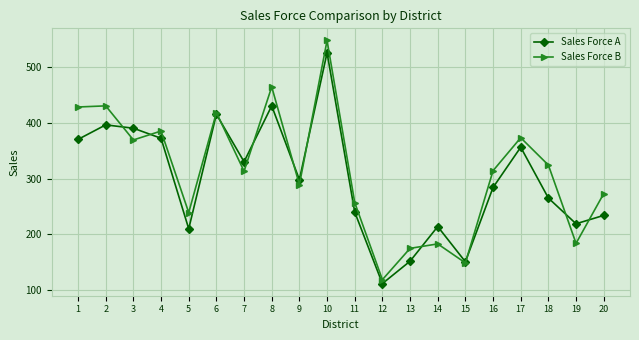

Where do Sales Force B and Sales Force A first cross each other?

2 and 3